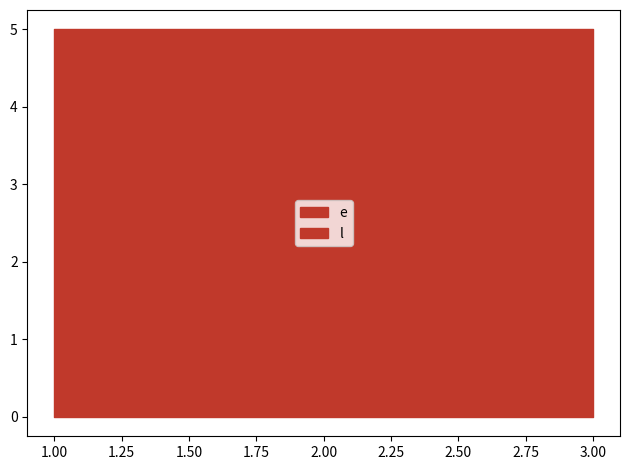

How many distinct data groups are displayed?

2